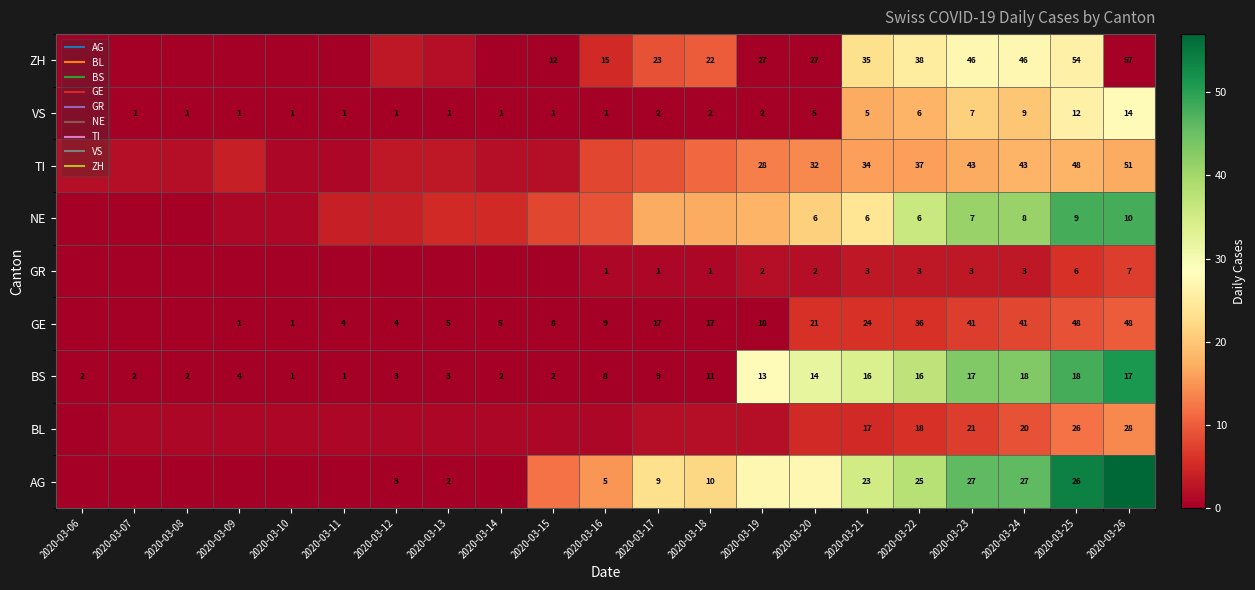

At which label does AG reach its minimum?

2020-03-06